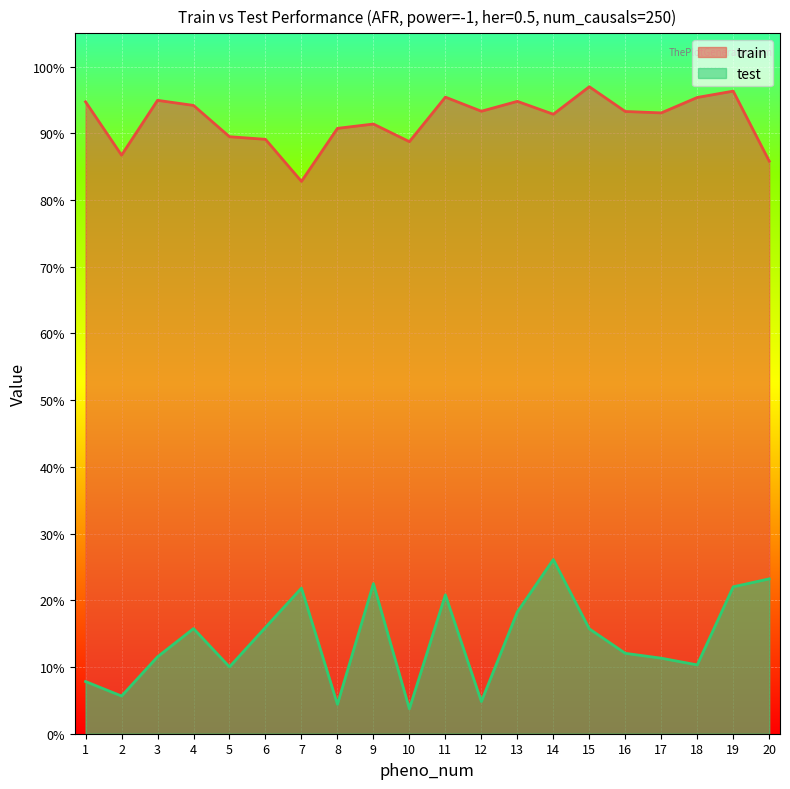

How many interior local peaks does the train series have?

6